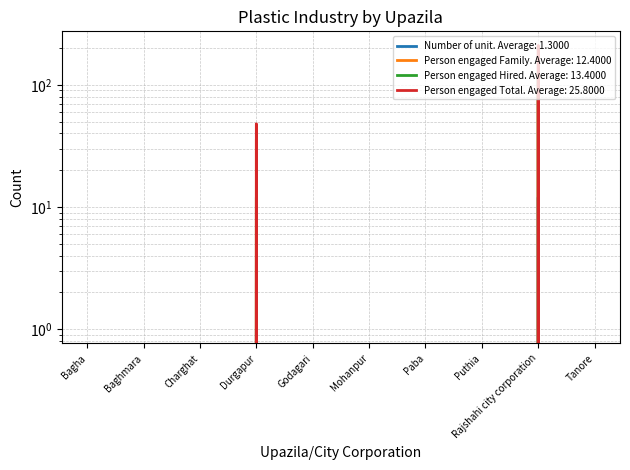

Reading left to right, list all the values displayed in this chart.

Number of unit: 0	0	0	1	0	0	0	0	12	0
Person engaged Family: 0	0	0	36	0	0	0	0	88	0
Person engaged Hired: 0	0	0	12	0	0	0	0	122	0
Person engaged Total: 0	0	0	48	0	0	0	0	210	0